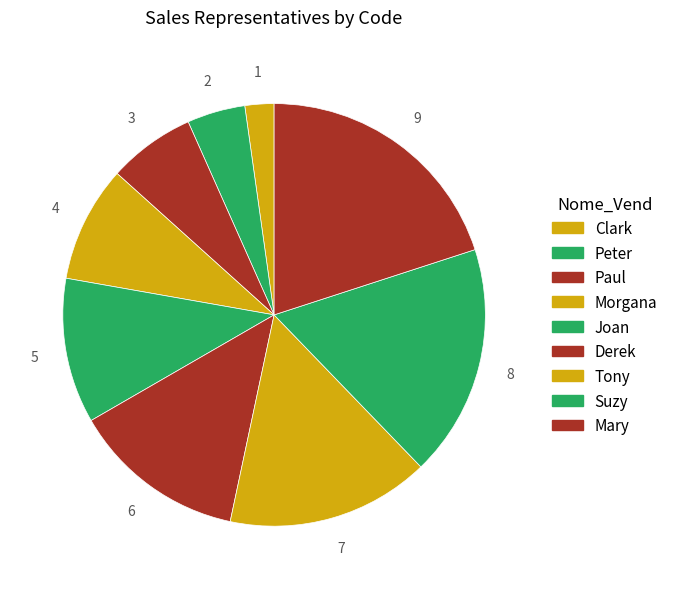

Which category has the biggest portion of the pie?

Mary